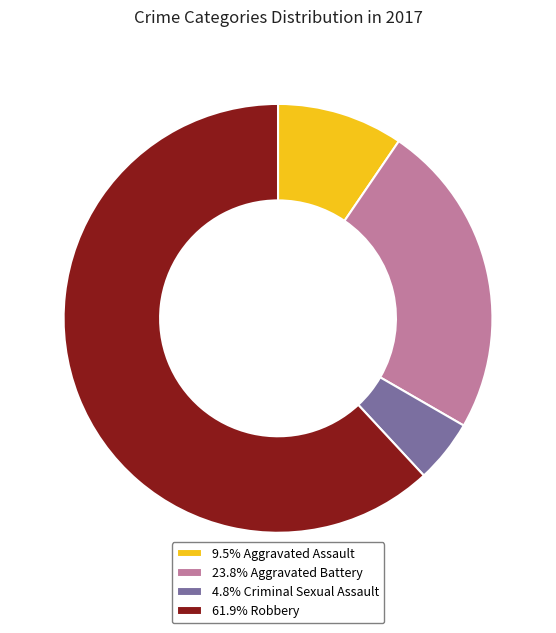

Is 61.9% Robbery the majority of the pie?

Yes